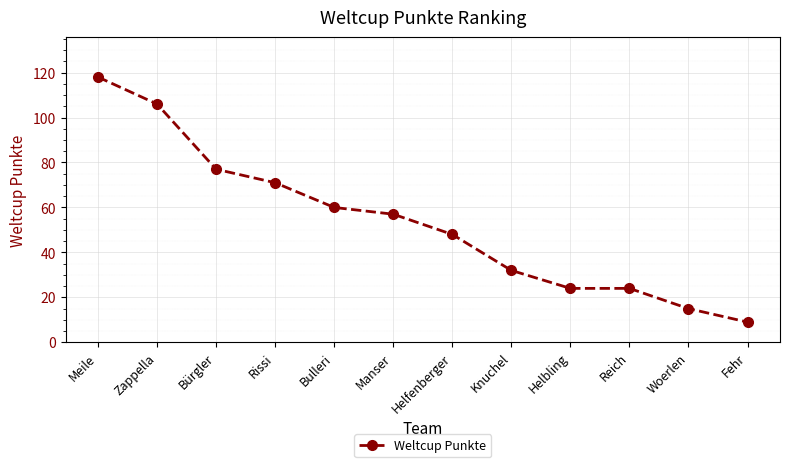

The chart shows a value of 29 at Bulleri. True or false?

False